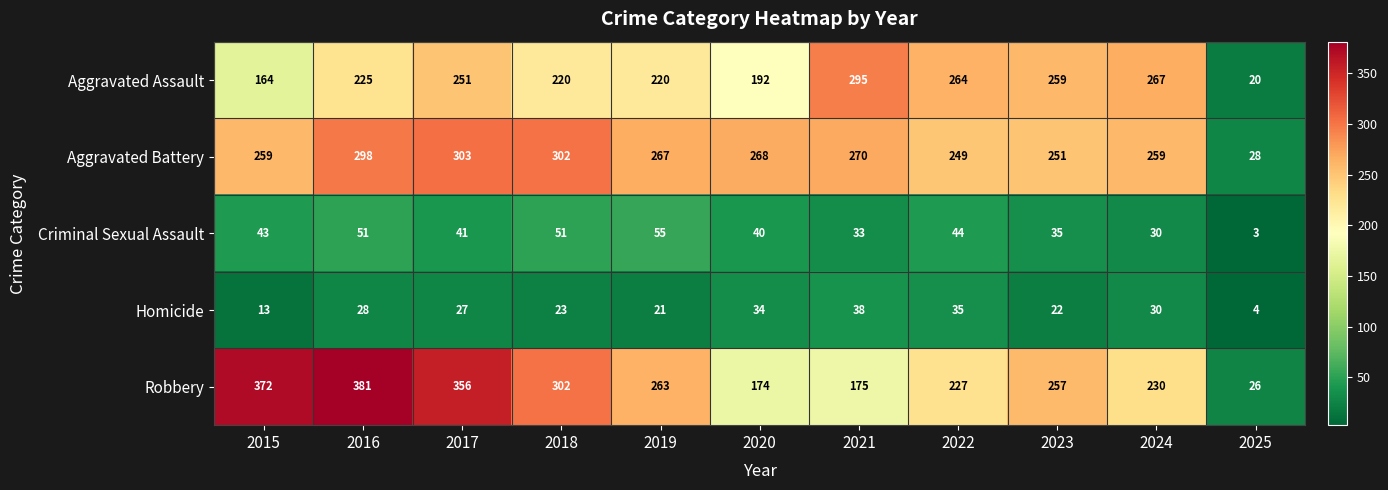

At which label is Homicide closest to 21?

2019